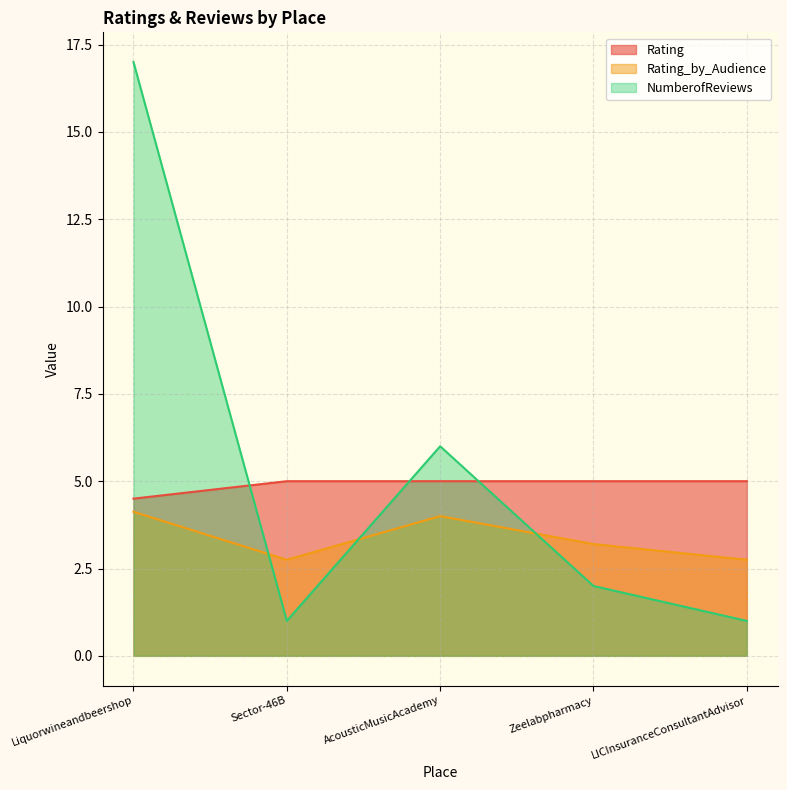

Which has a higher value, AcousticMusicAcademy or LICInsuranceConsultantAdvisor?

AcousticMusicAcademy